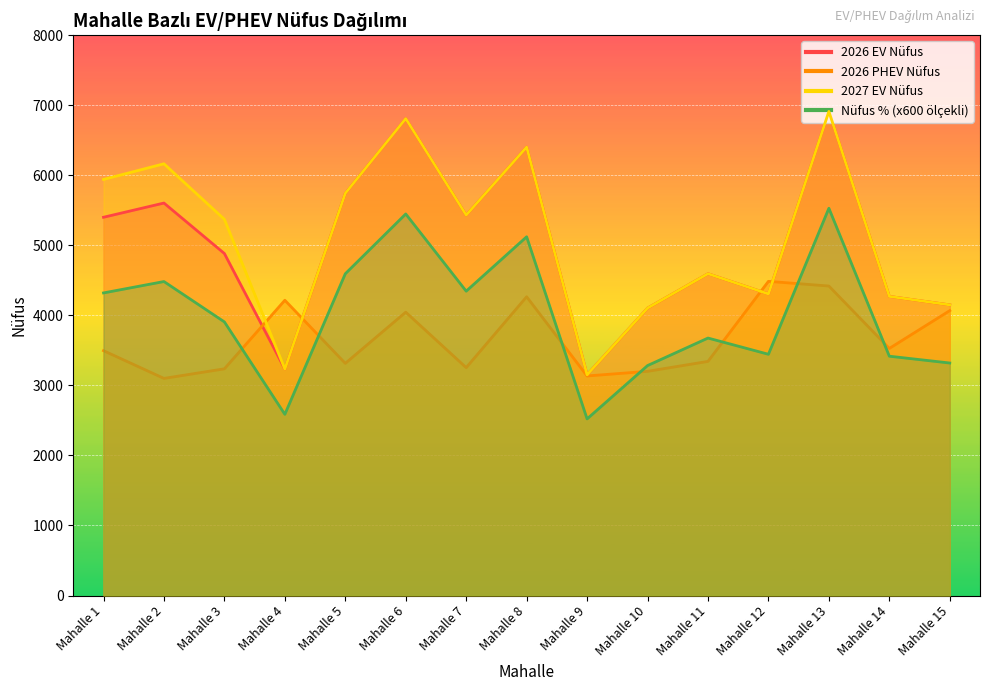

What are all the series names shown in the legend?

2026 EV Nüfus, 2026 PHEV Nüfus, 2027 EV Nüfus, Nüfus % (x100)